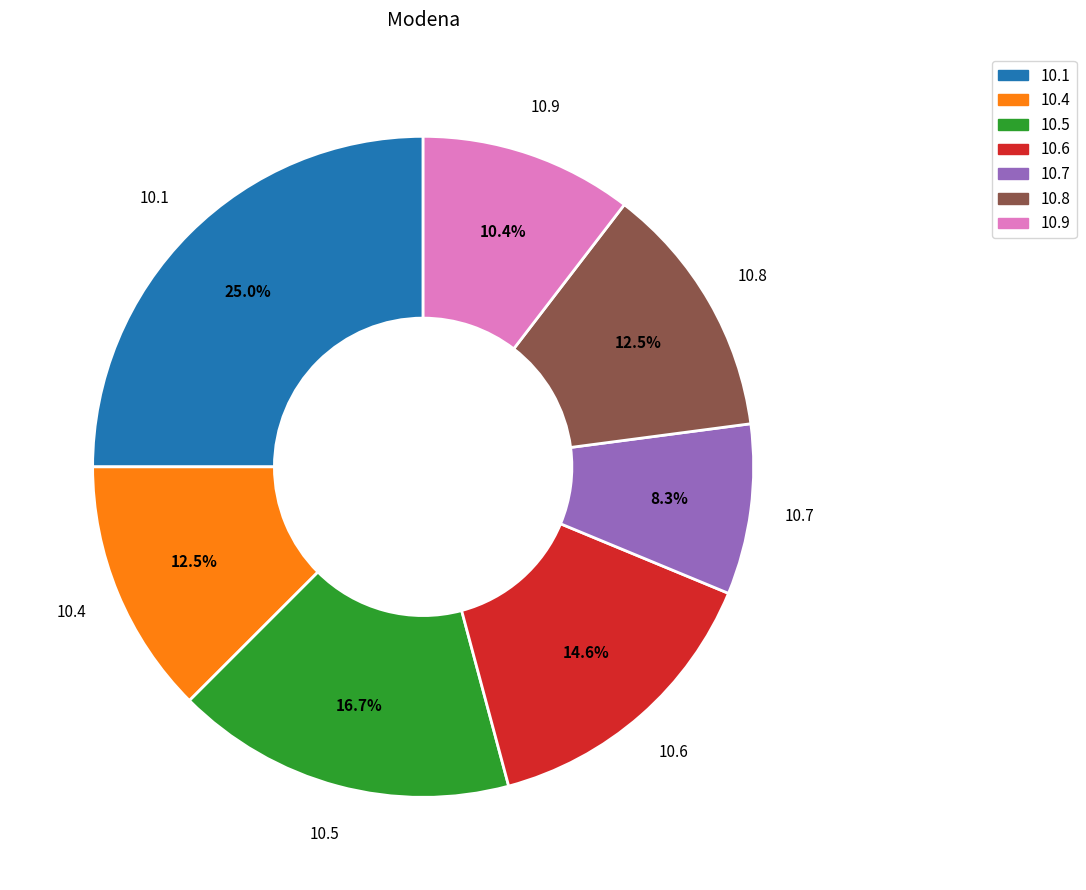

How many slices are in this pie chart?

7